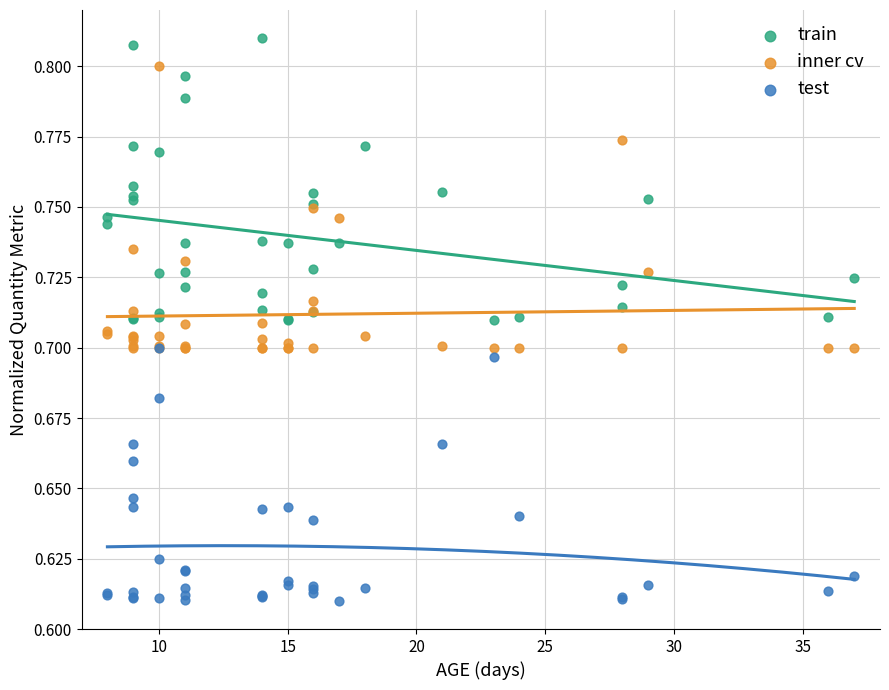

What are all the series names shown in the legend?

train, inner cv, test